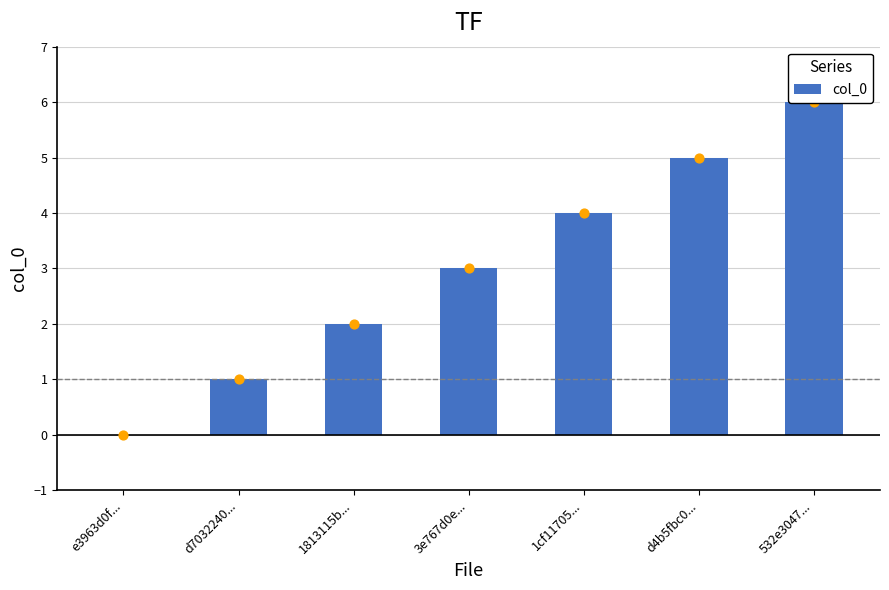

Between e3963d0f... and 1cf11705..., which is larger?

1cf11705...